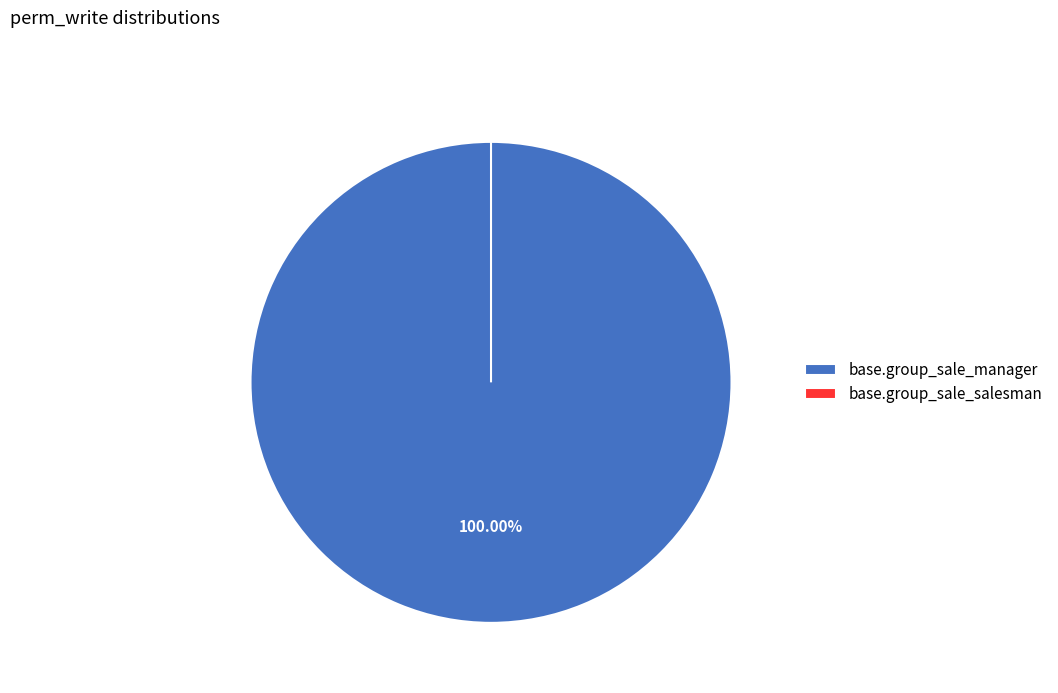

Combined, do base.group_sale_salesman and base.group_sale_manager account for over 50%?

Yes